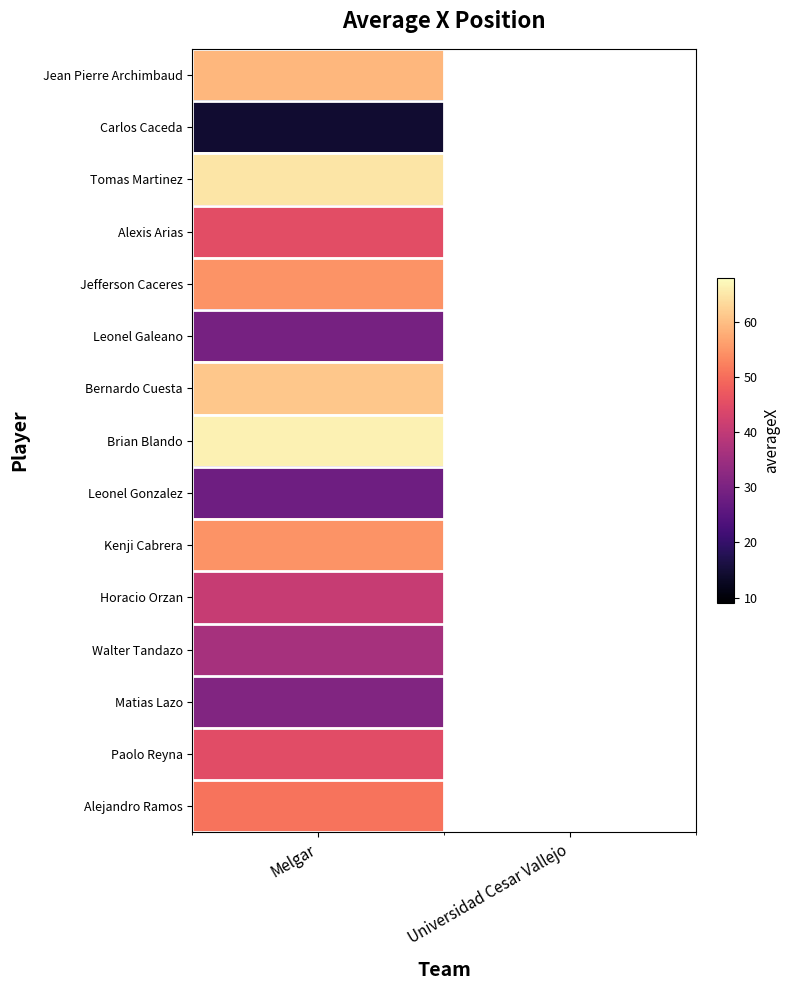

How many series are shown in this chart?

15